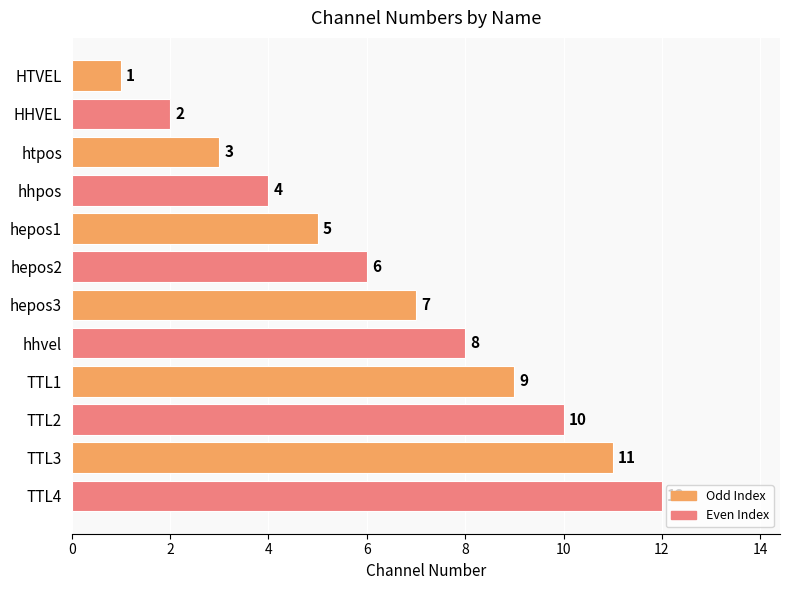

What is the change in value from HHVEL to hepos3?

+5